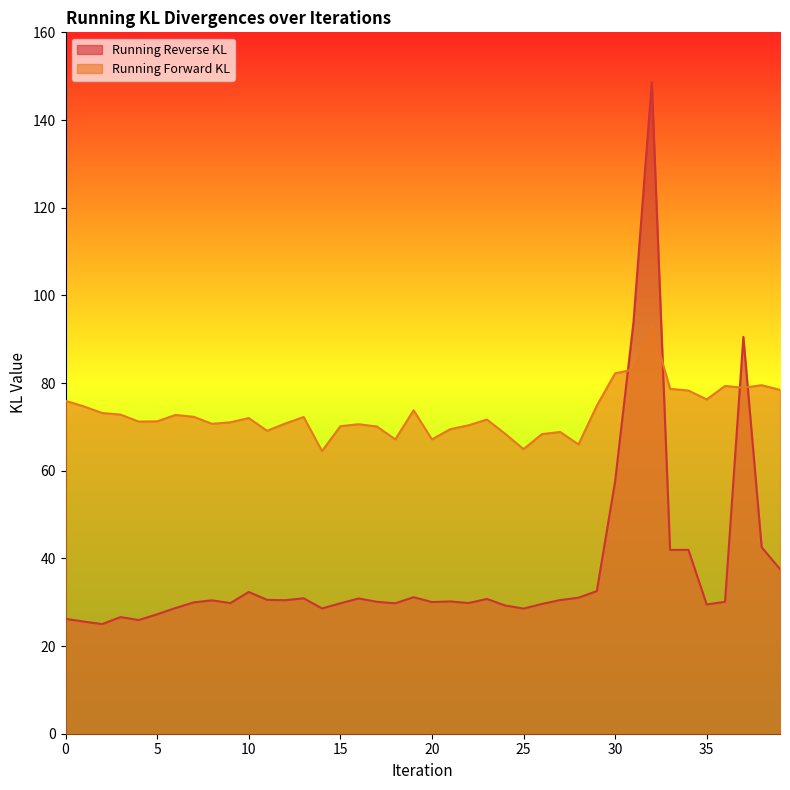

What is the sum of the Running Reverse KL values at 6 and 12?

59.1